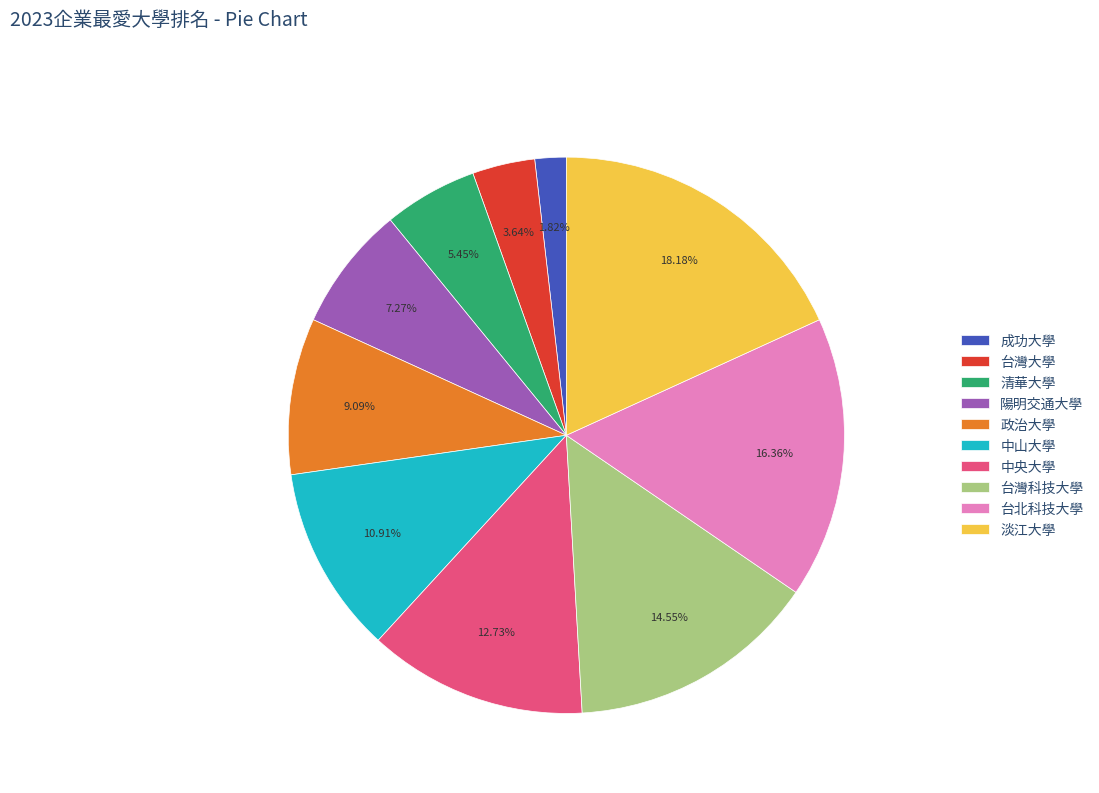

To the nearest percent, what is the average slice percentage?

10%